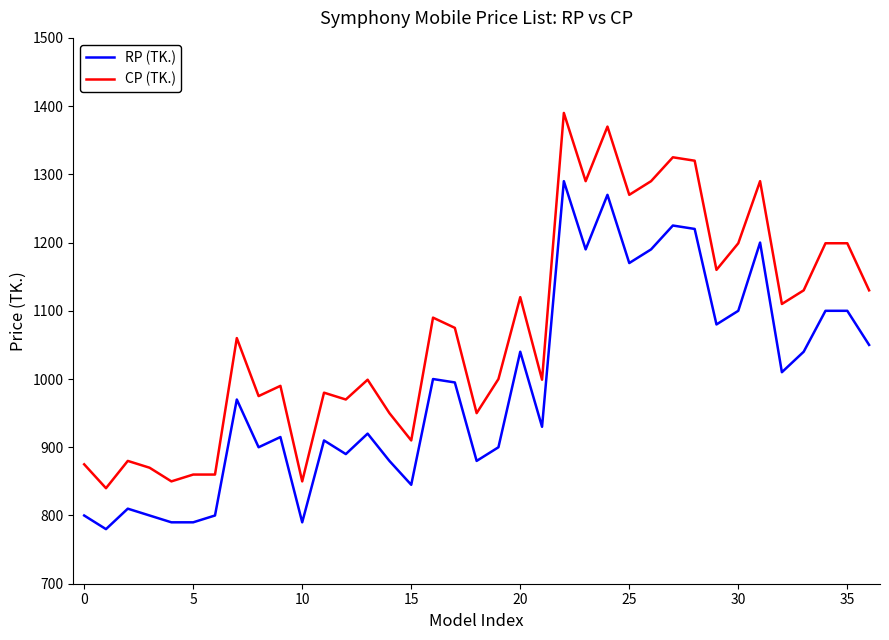

Rank the series by their average value, from highest to lowest.

CP (TK.), RP (TK.)